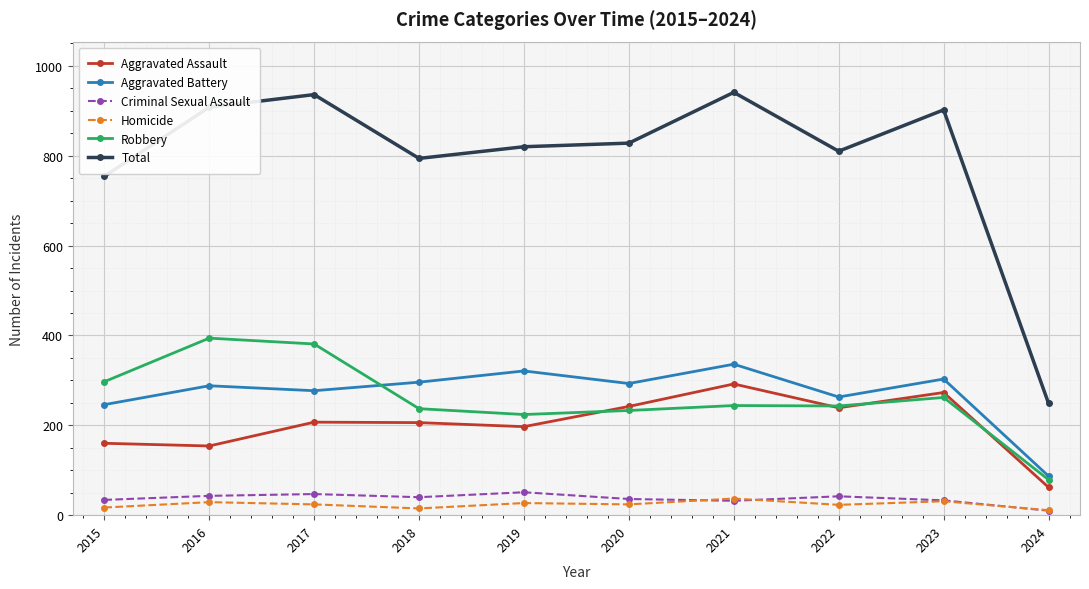

True or false: Aggravated Battery has a value of 263 at 2022.

True